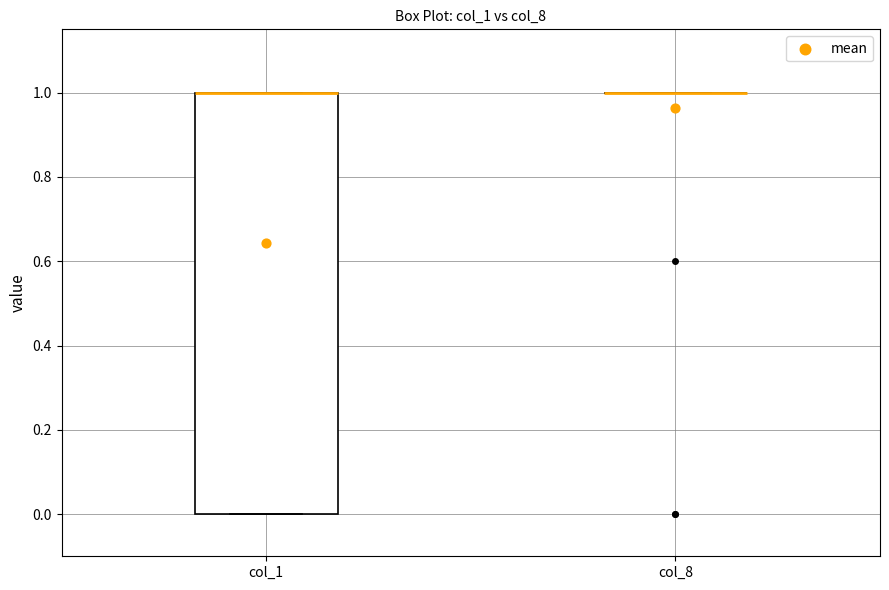

Which box is the tallest, from its lower edge to its upper edge?

col_1